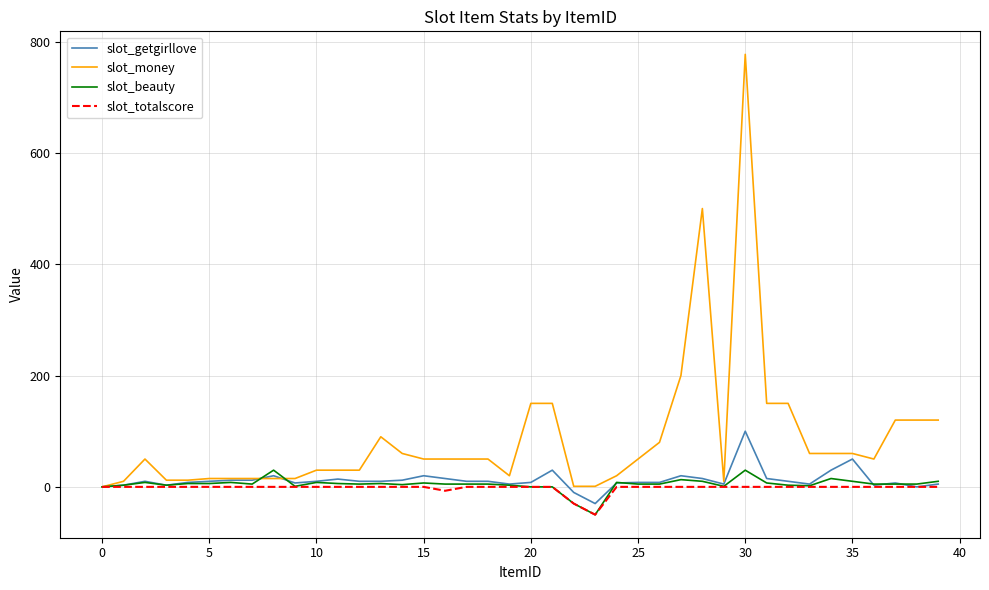

Which series has the largest range (max minus min)?

slot_money